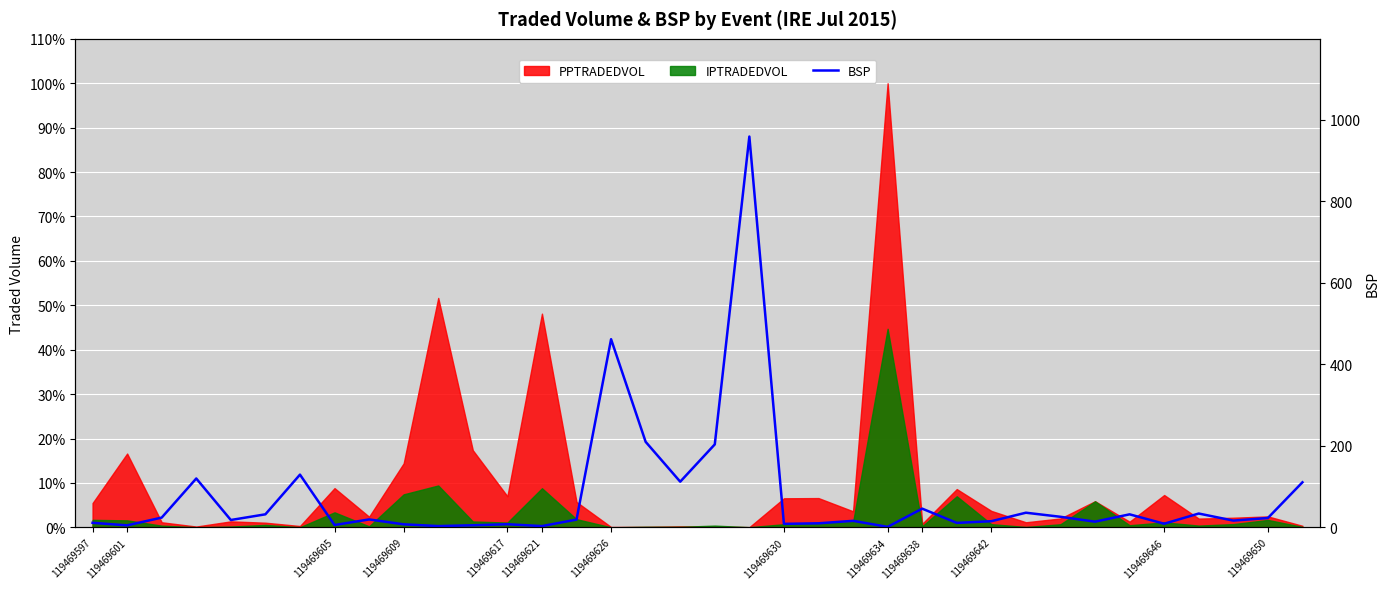

How many points are higher than both their immediate neighbors (excluding endpoints)?

11